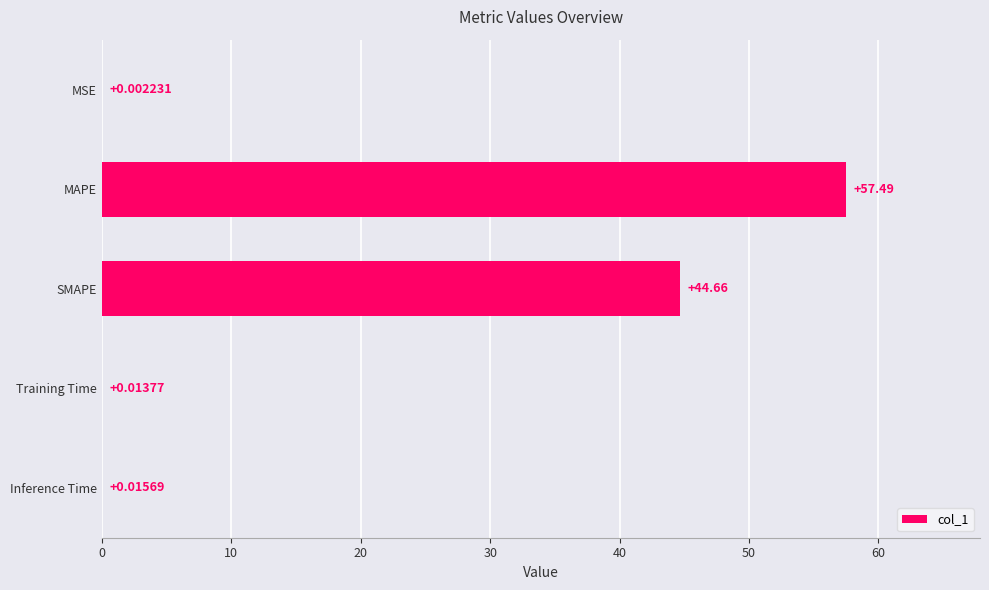

What is the sum of all values?

102.2